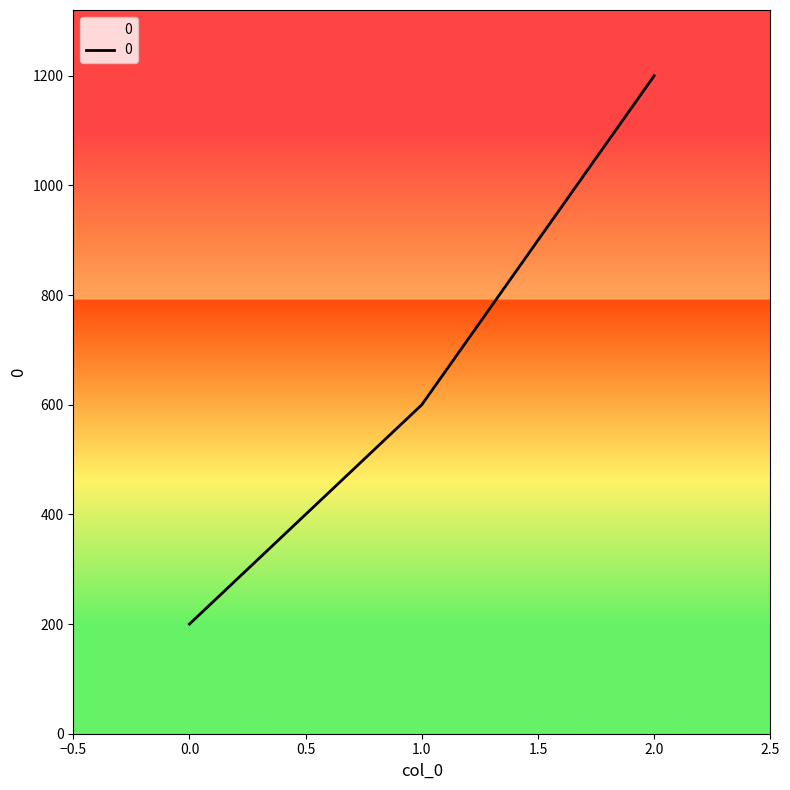

How many lines are shown in the chart?

1